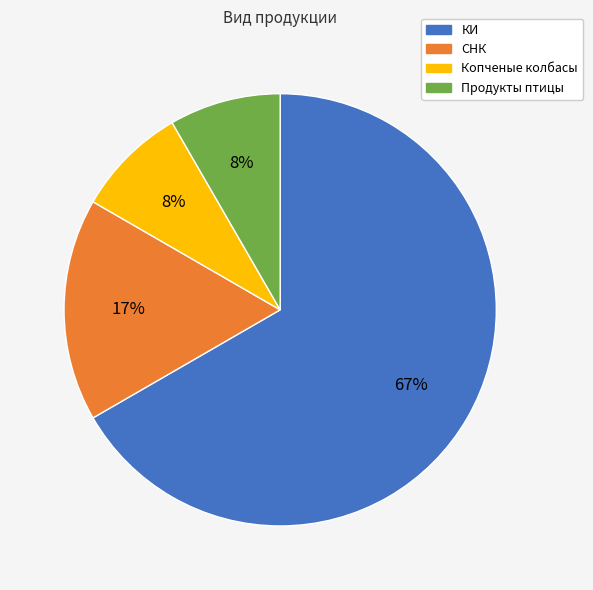

Is there a majority slice in this chart?

Yes